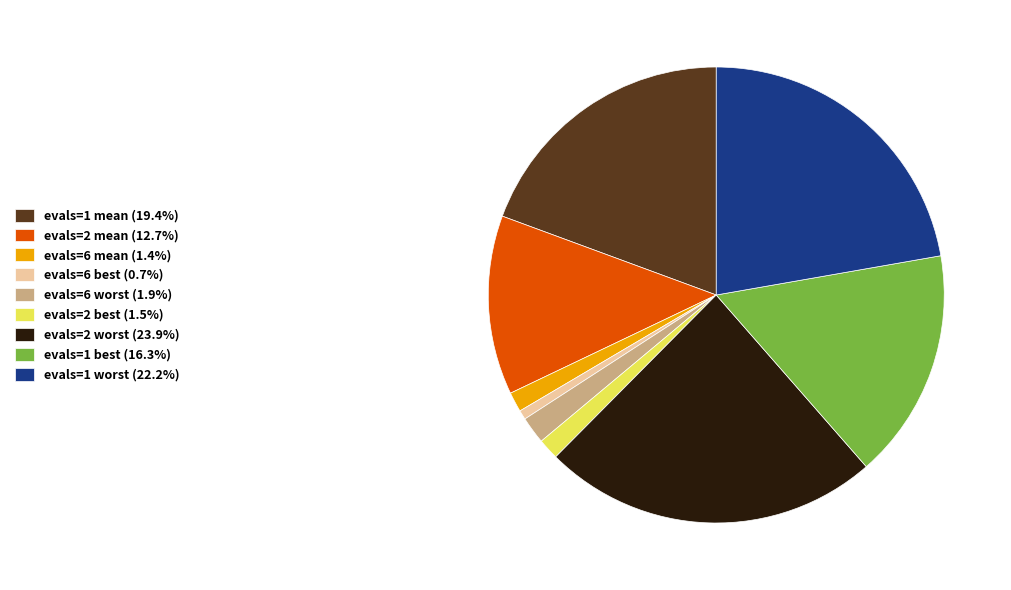

Is evals=6 mean (1.4%) the majority of the pie?

No